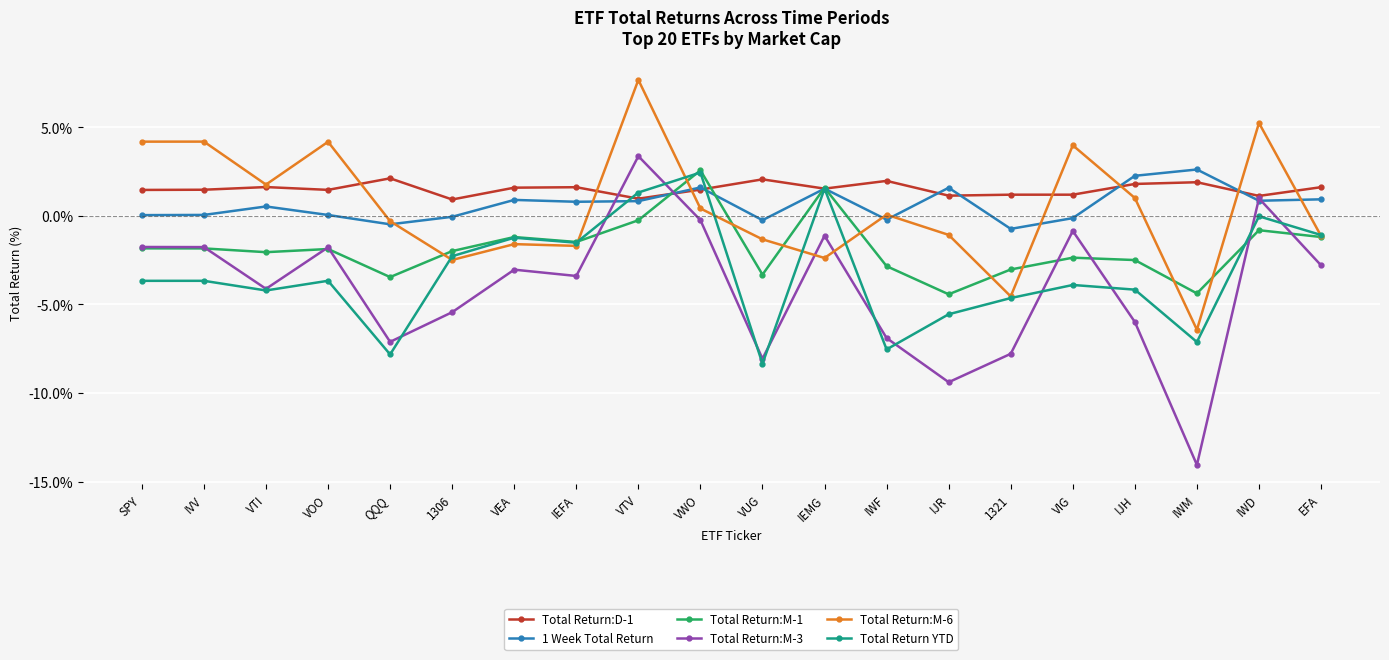

Is the value of Total Return:M-6 at IEFA greater than the value of Total Return:M-3 at 1321?

Yes